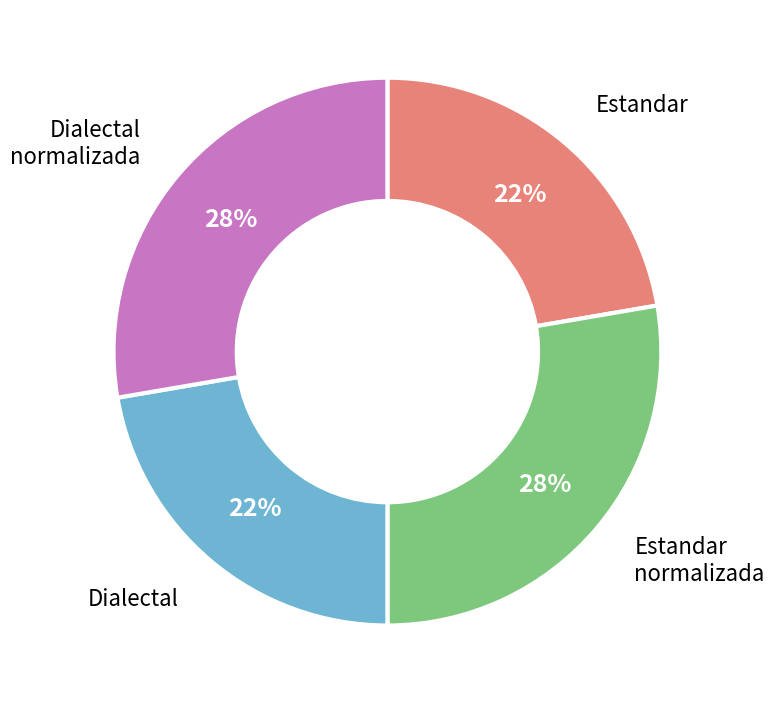

To the nearest percent, what is the average slice percentage?

25%